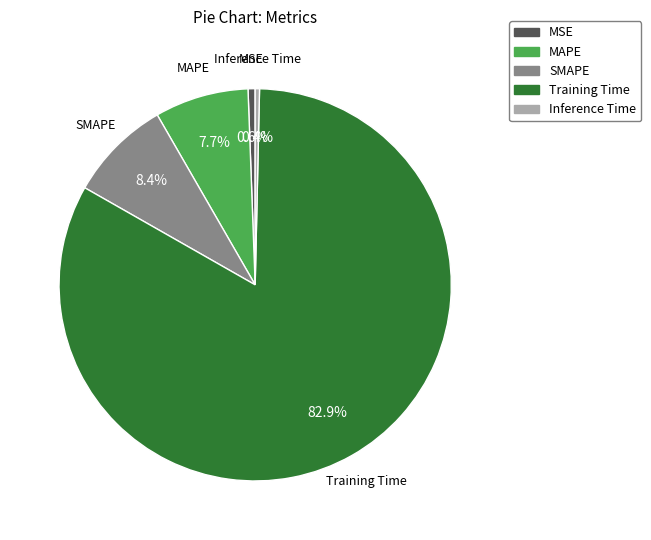

To the nearest percent, what percentage of the pie is MAPE?

8%